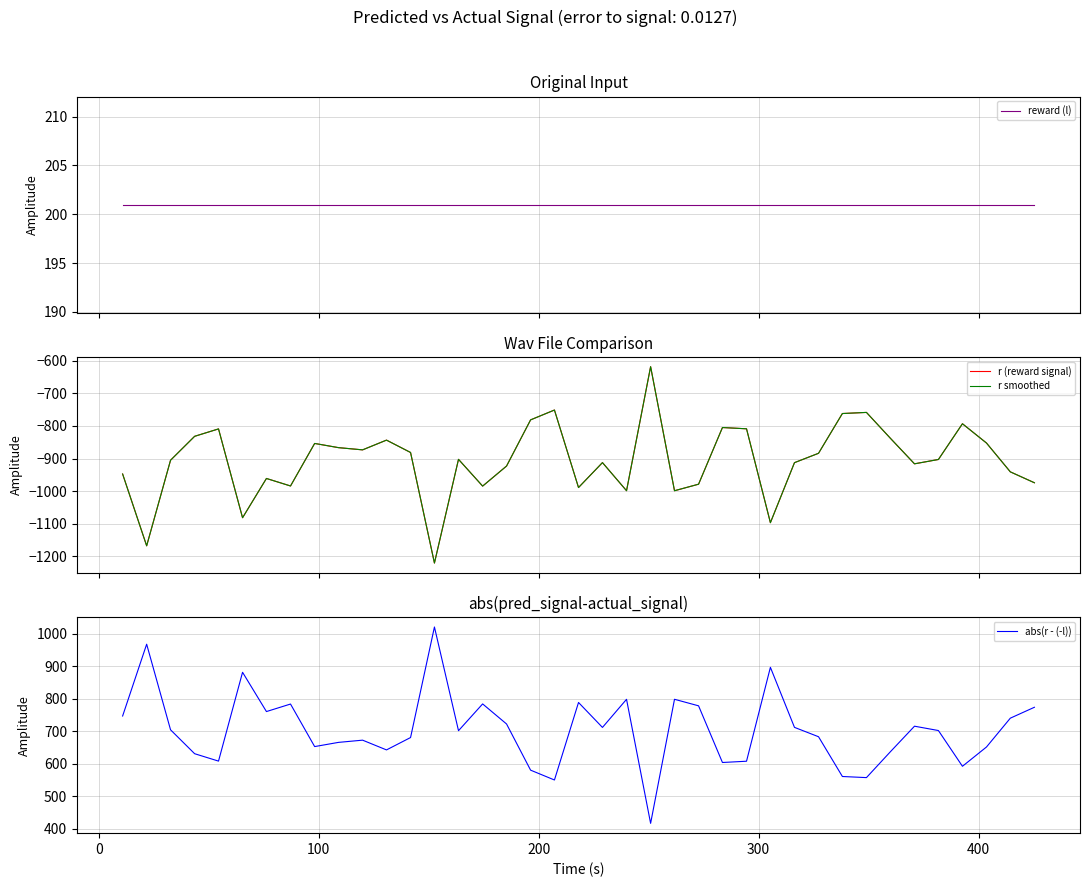

What is the highest value of the abs(r - (-l)) series?

1020.1